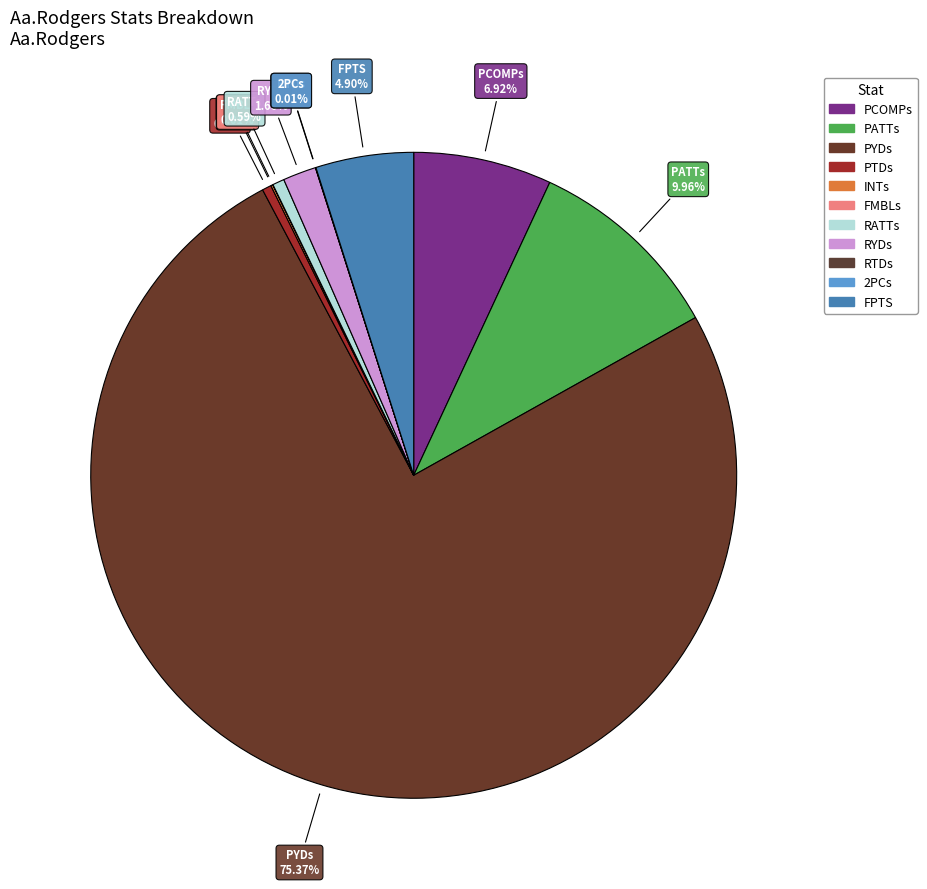

How many slices are in this pie chart?

11